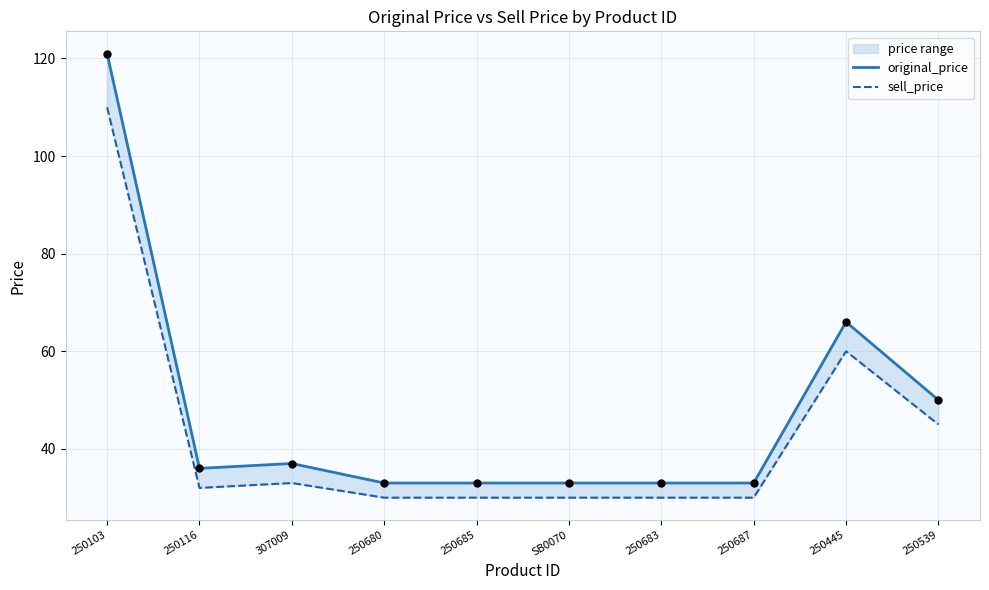

Which series has the largest Y range (max minus min)?

original_price